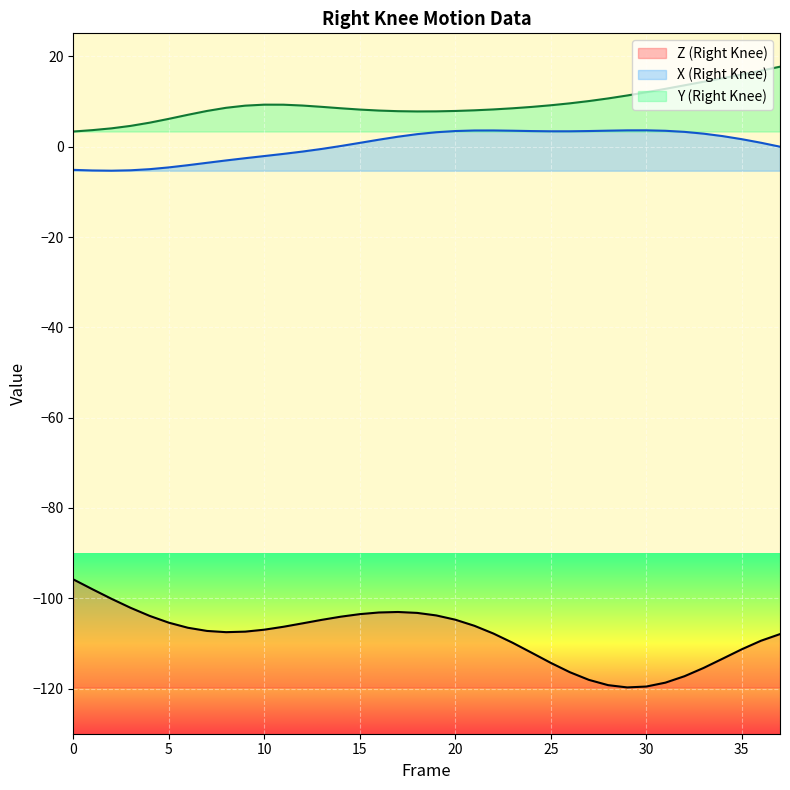

Is the value of Y at 4 greater than the value of Z at 11?

Yes